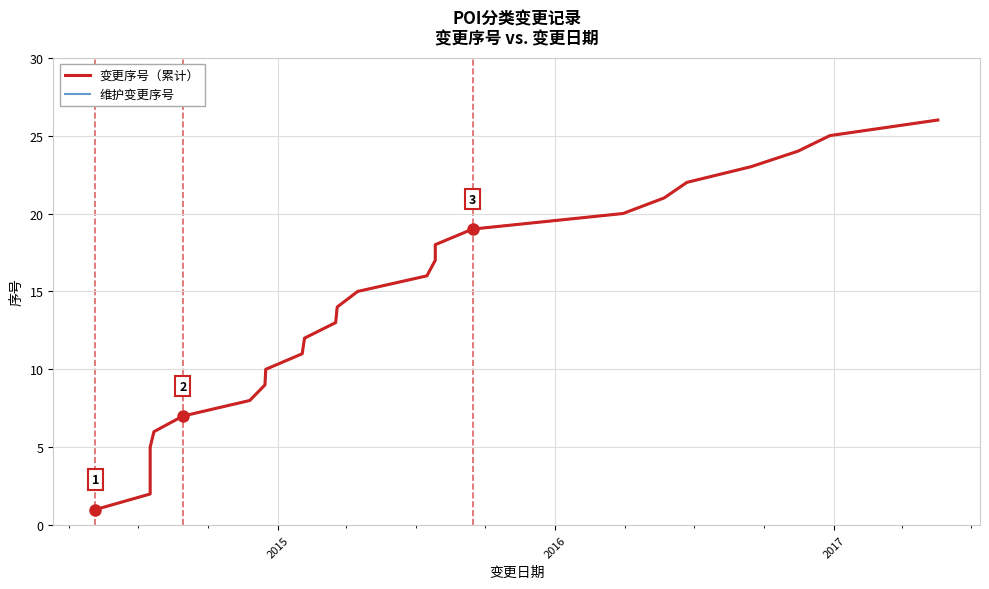

What is the average value of the 变更序号（累计） series?

14